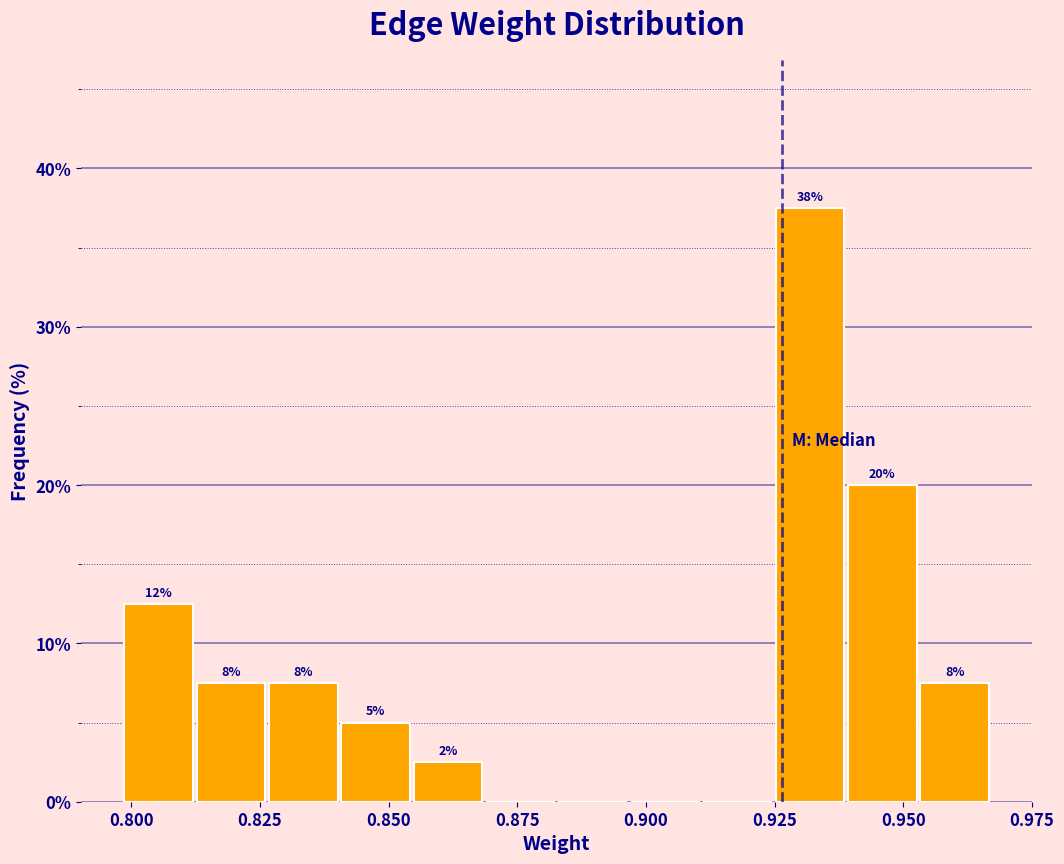

Around what value on the x-axis is the tallest bar? Give the approximate position of its centre, as read against the axis.

0.930